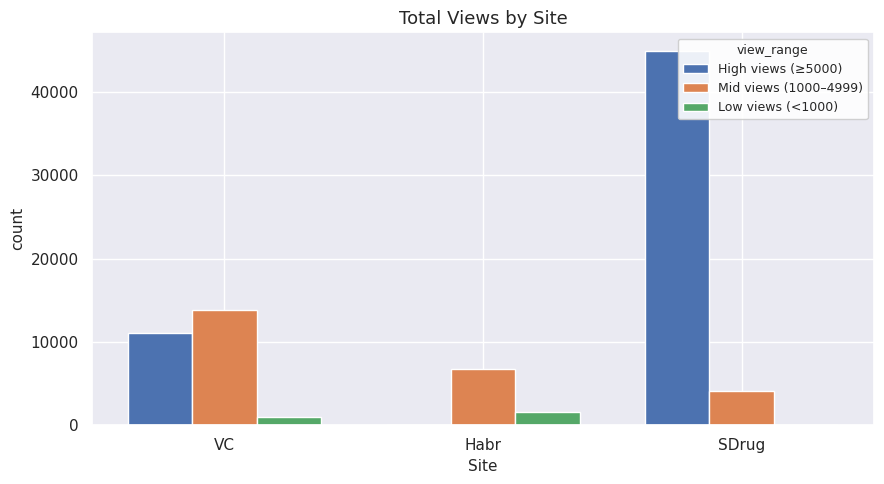

What is the sum of the Mid views (1000–4999) values at SDrug and VC?

18031